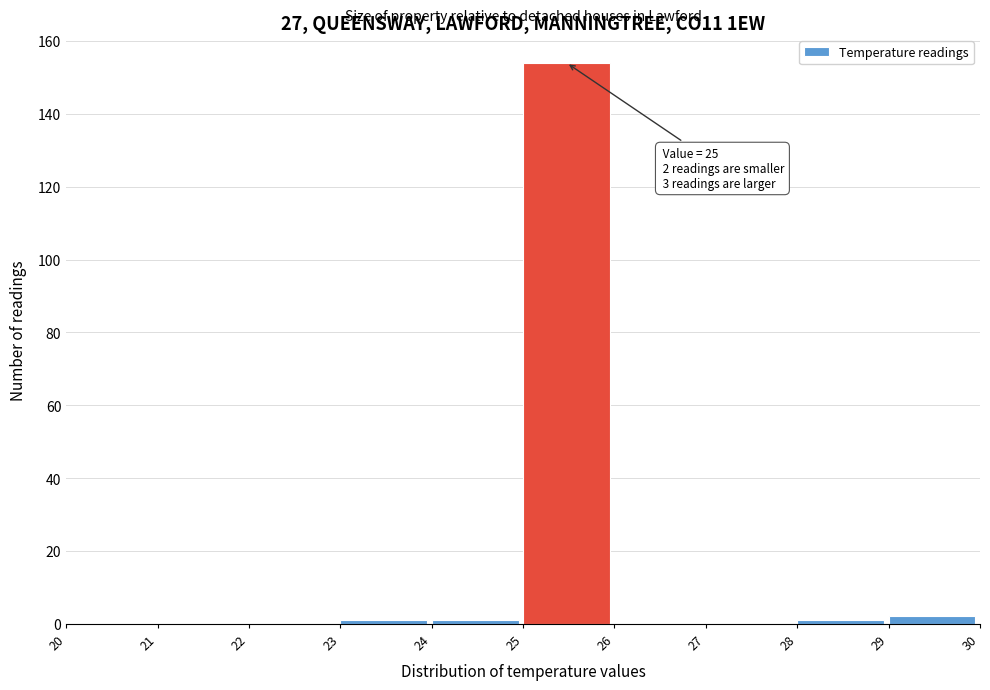

Which range on the x-axis has the tallest bar?

25 to 26